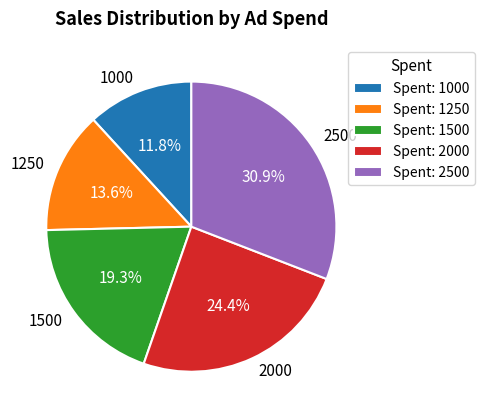

What portion of the pie excludes 1250?

86.4%